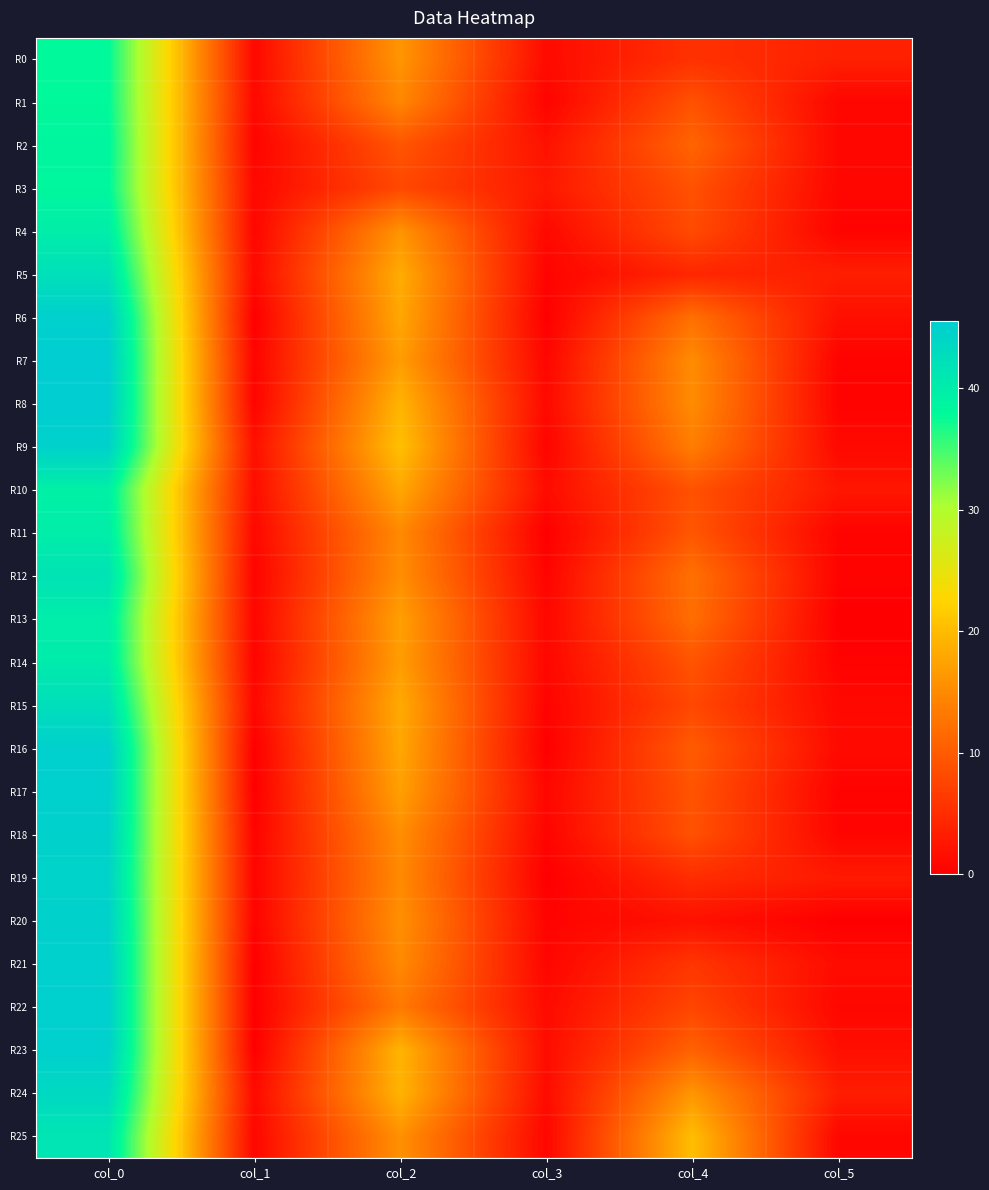

Rank the series at col_2 from highest to lowest value.

R9, R8, R23, R24, R5, R15, R6, R10, R16, R13, R17, R7, R14, R0, R4, R25, R20, R12, R18, R11, R19, R21, R1, R22, R2, R3